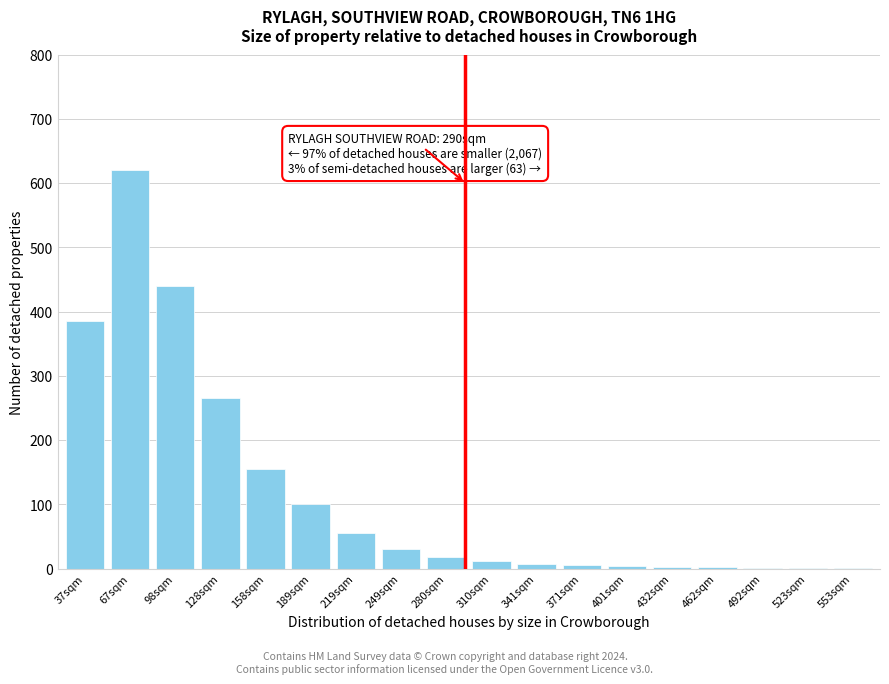

What is the greatest value displayed?

620